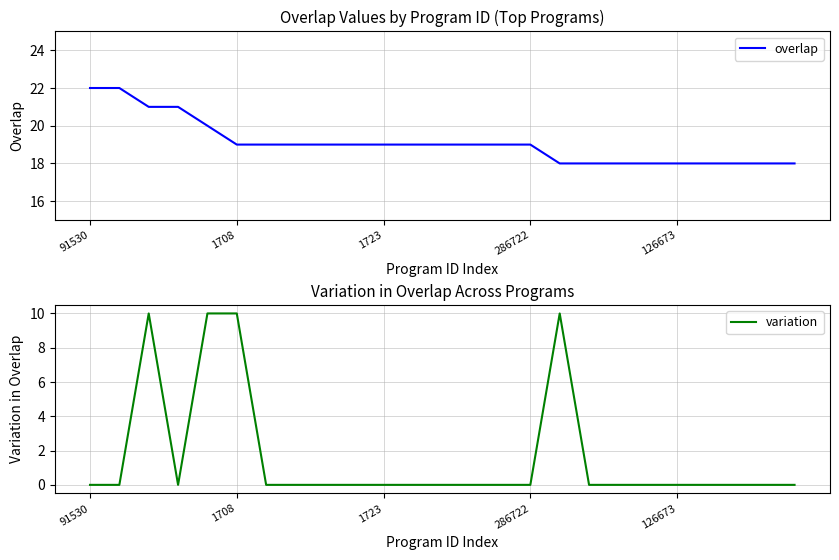

The overlap series shows 27 at 286722. True or false?

False